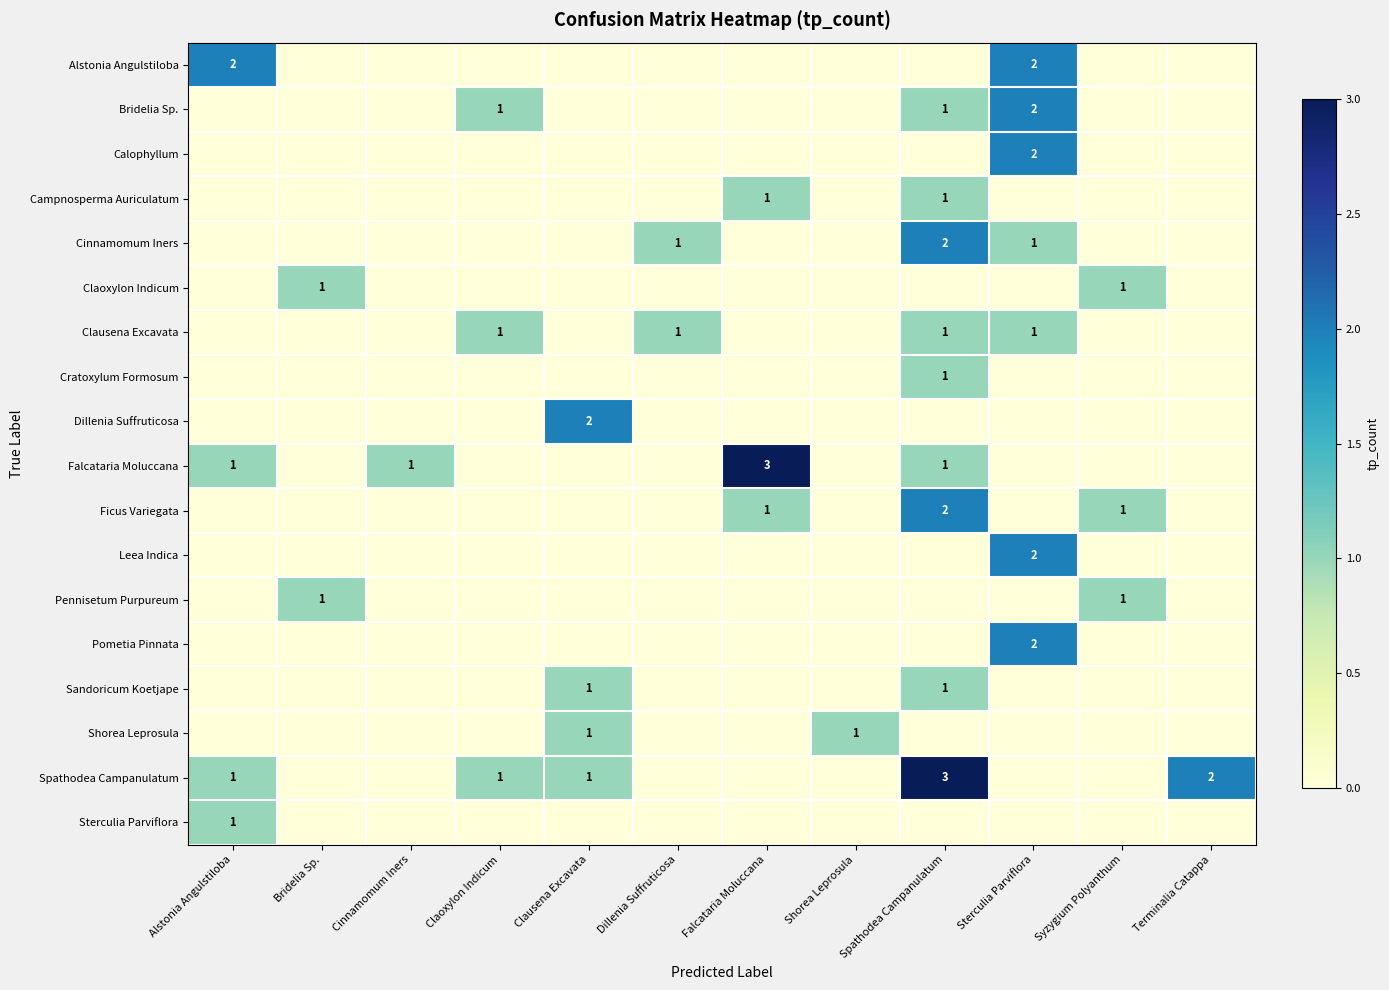

The Dillenia Suffruticosa series shows 1 at Clausena Excavata. True or false?

False